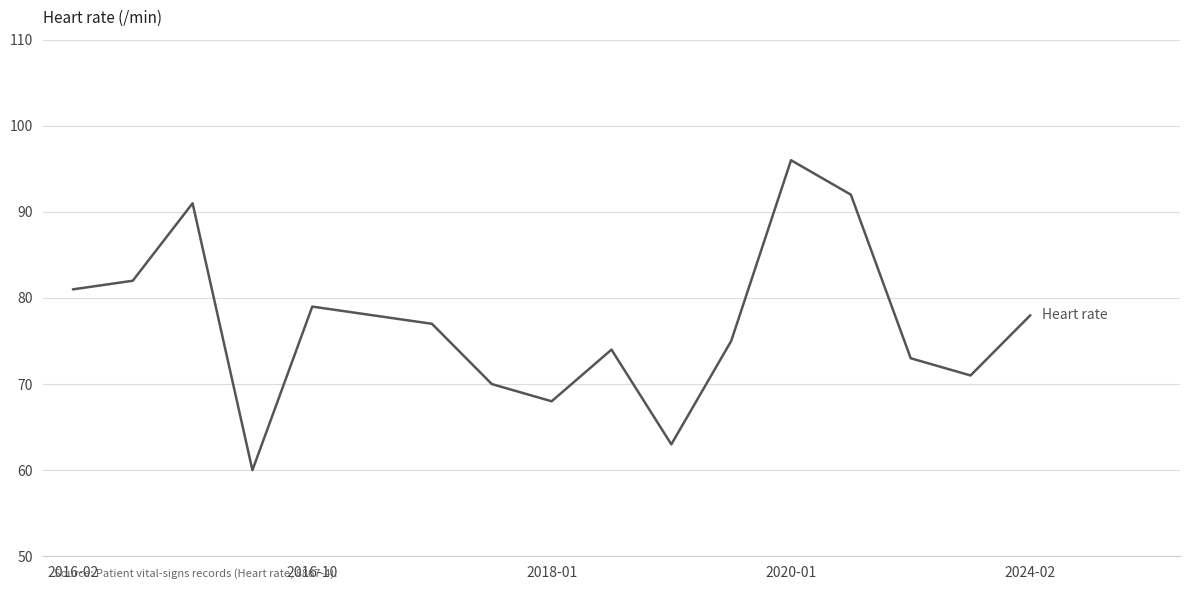

What is the smallest value displayed?

60